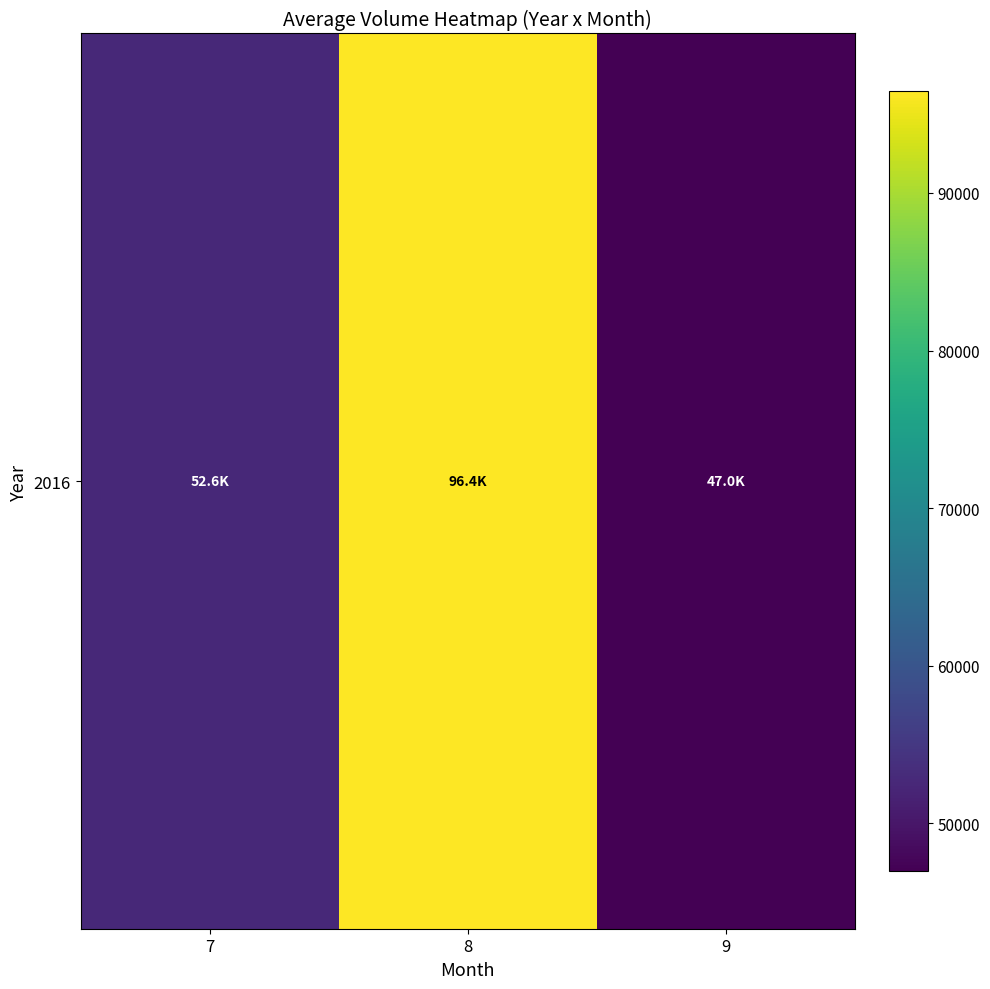

Approximately how many times larger is the value at 7 compared to 8?

0.5